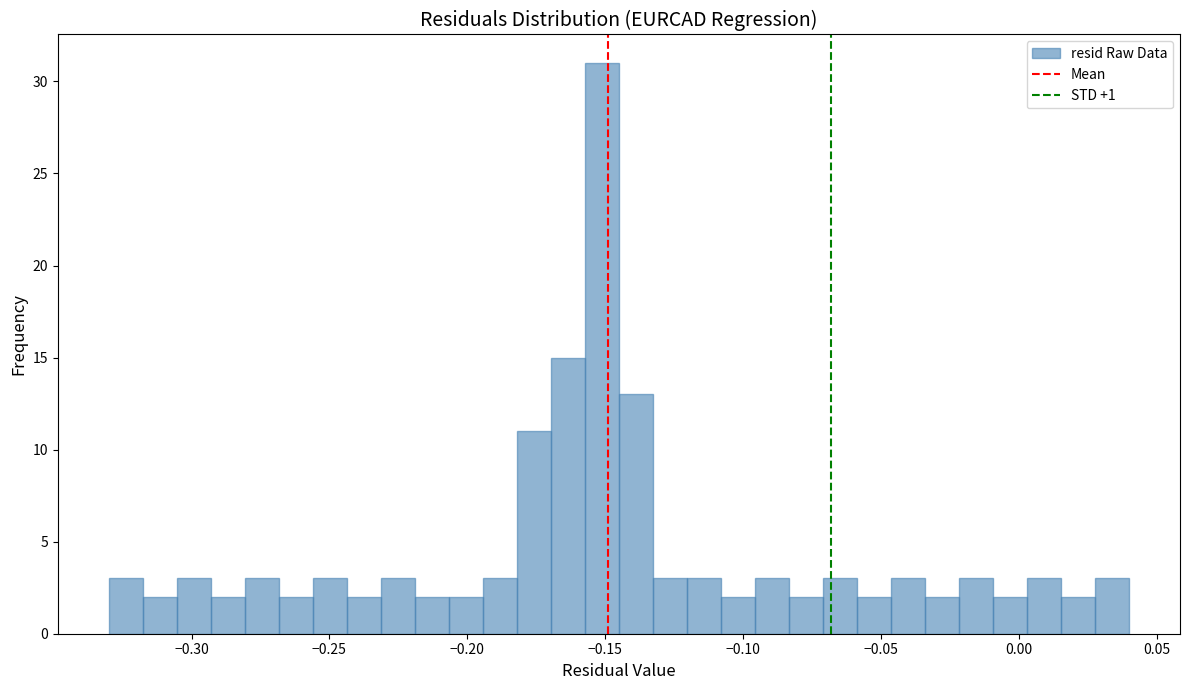

Around what value on the x-axis is the tallest bar? Give the approximate position of its centre, as read against the axis.

-0.150